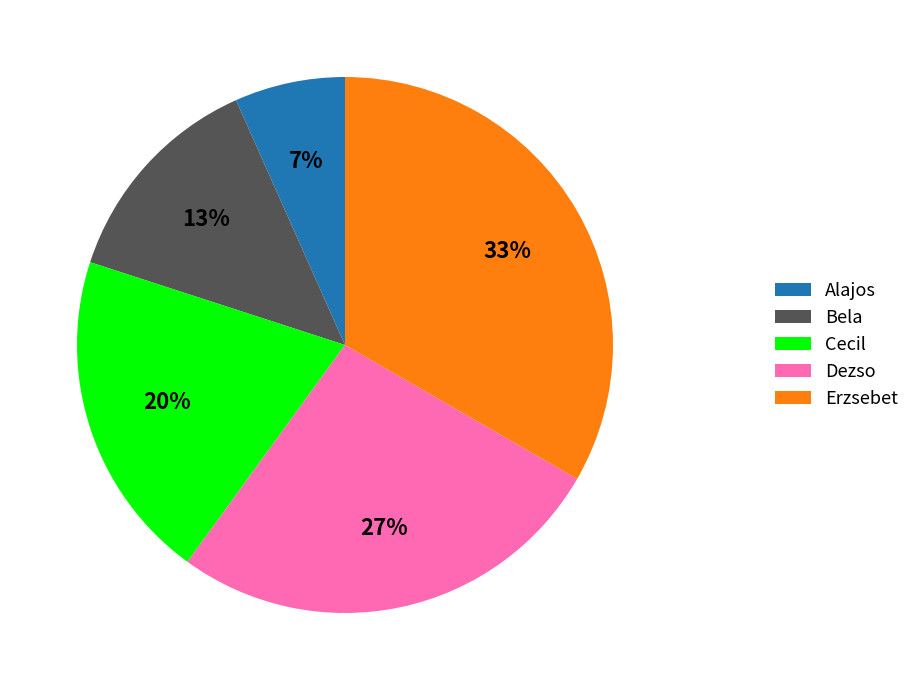

Which category has the smallest portion of the pie?

Alajos